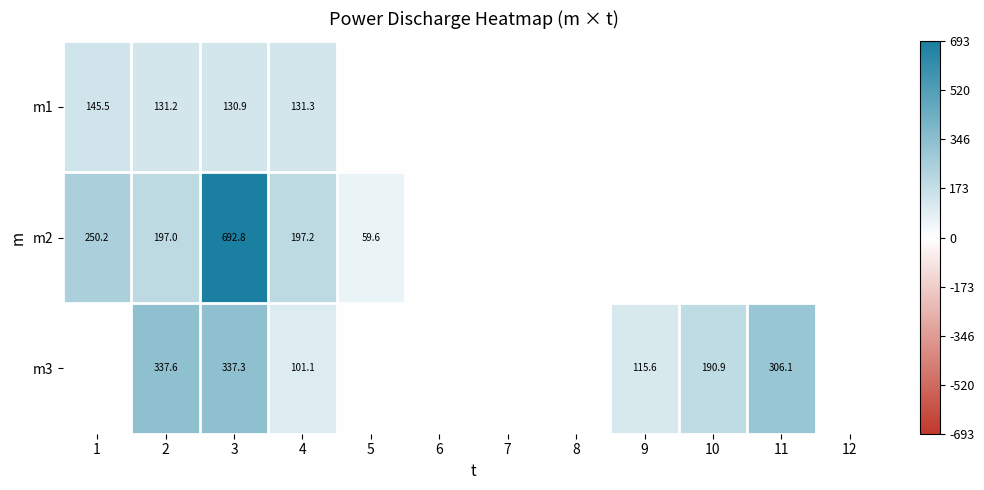

Is it true that m2 equals 197.2 at 4?

True